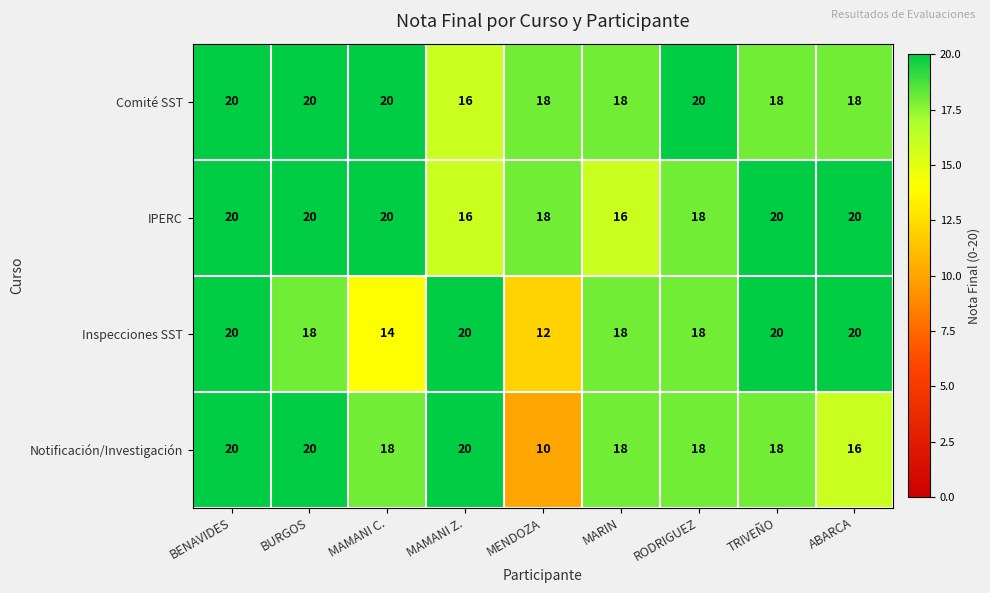

What is the sum of the IPERC values at BENAVIDES and BURGOS?

40